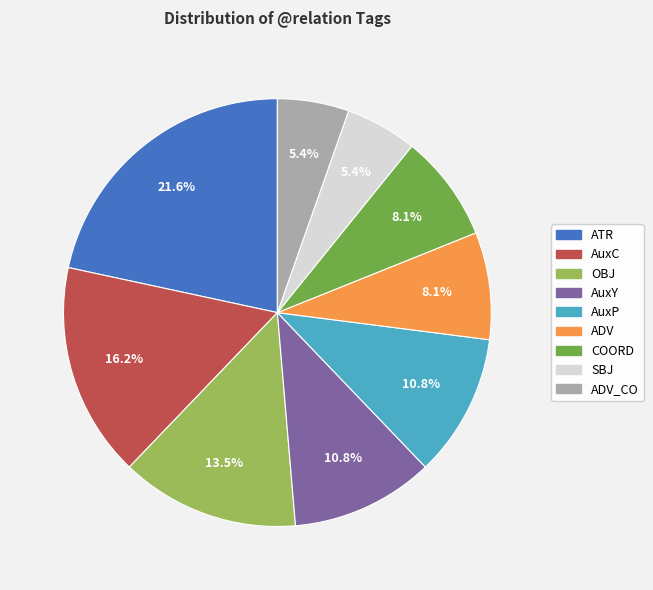

Is COORD the majority of the pie?

No